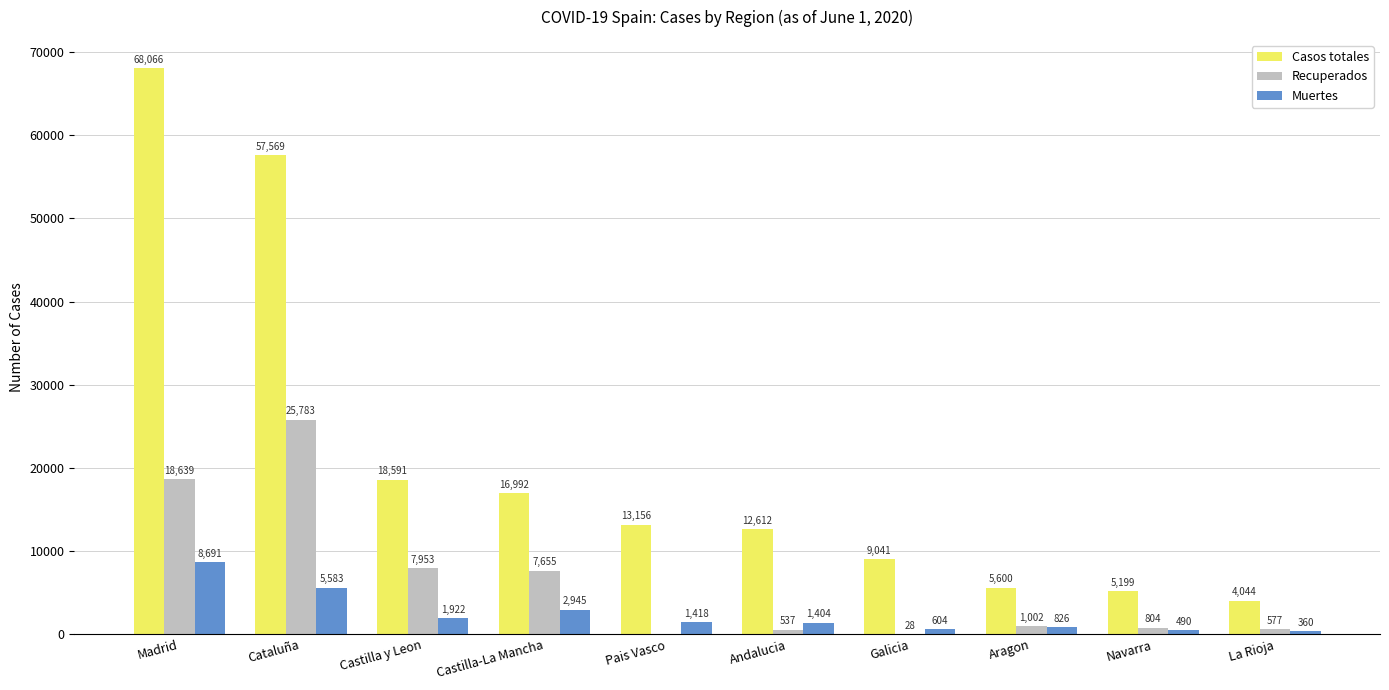

At which label is Casos totales closest to 36055?

Castilla y Leon